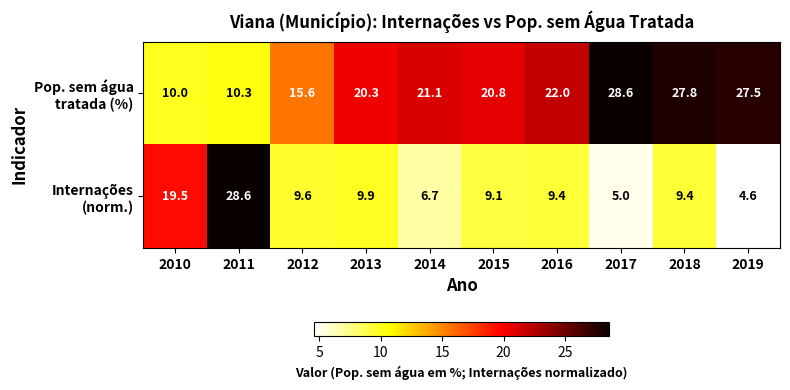

What is the total value across all series at 2012?

25.2